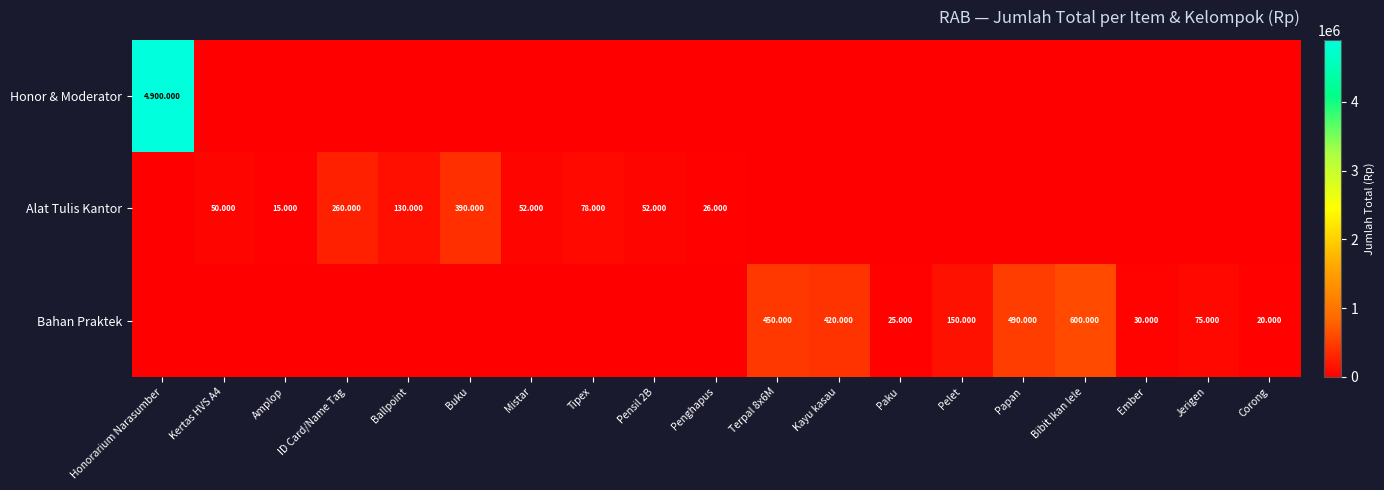

What is the difference between the highest and lowest values at Penghapus?

26000